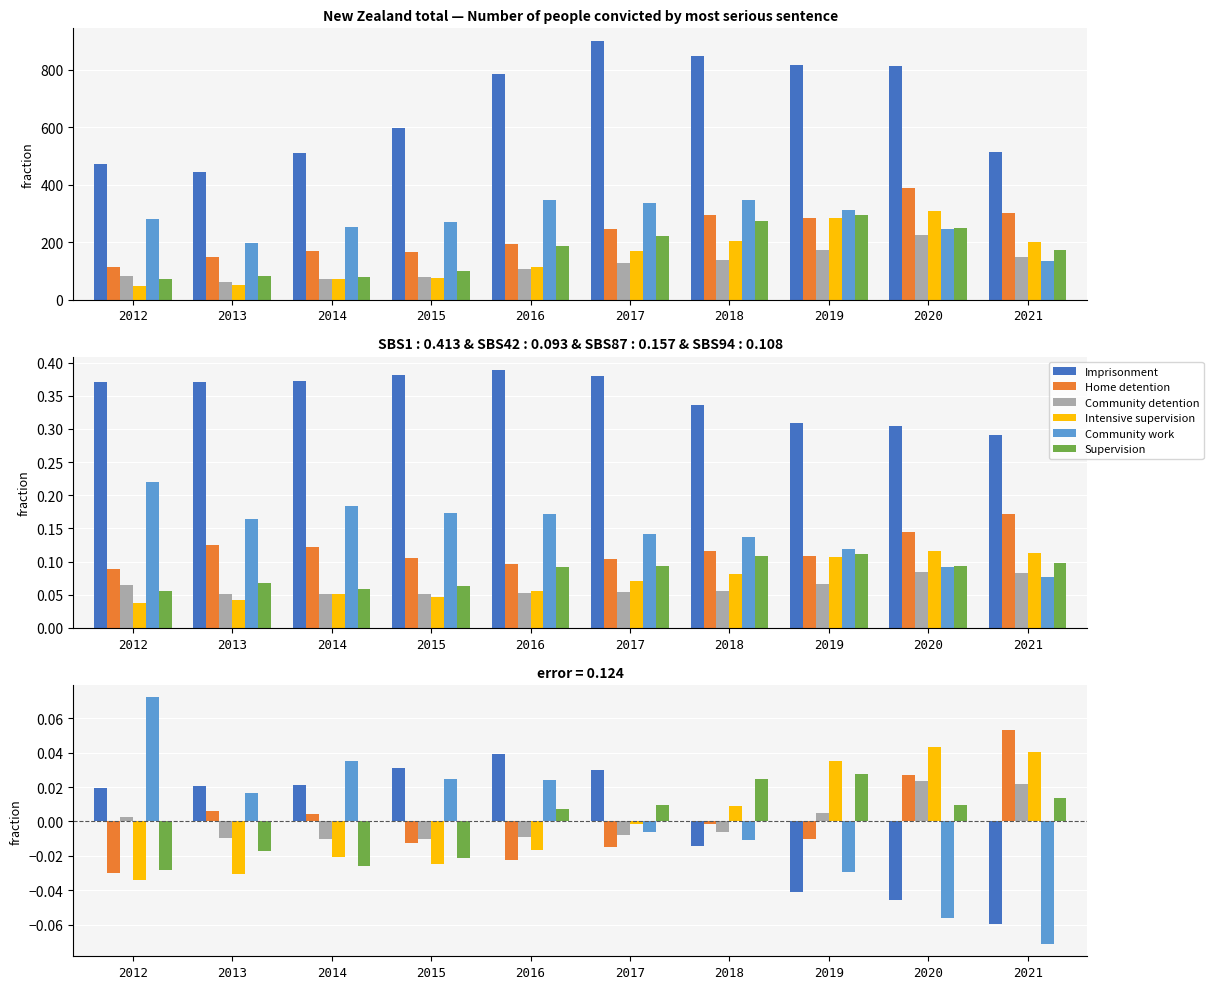

What is the difference between the maximum and second lowest values in the Community work series?

0.1